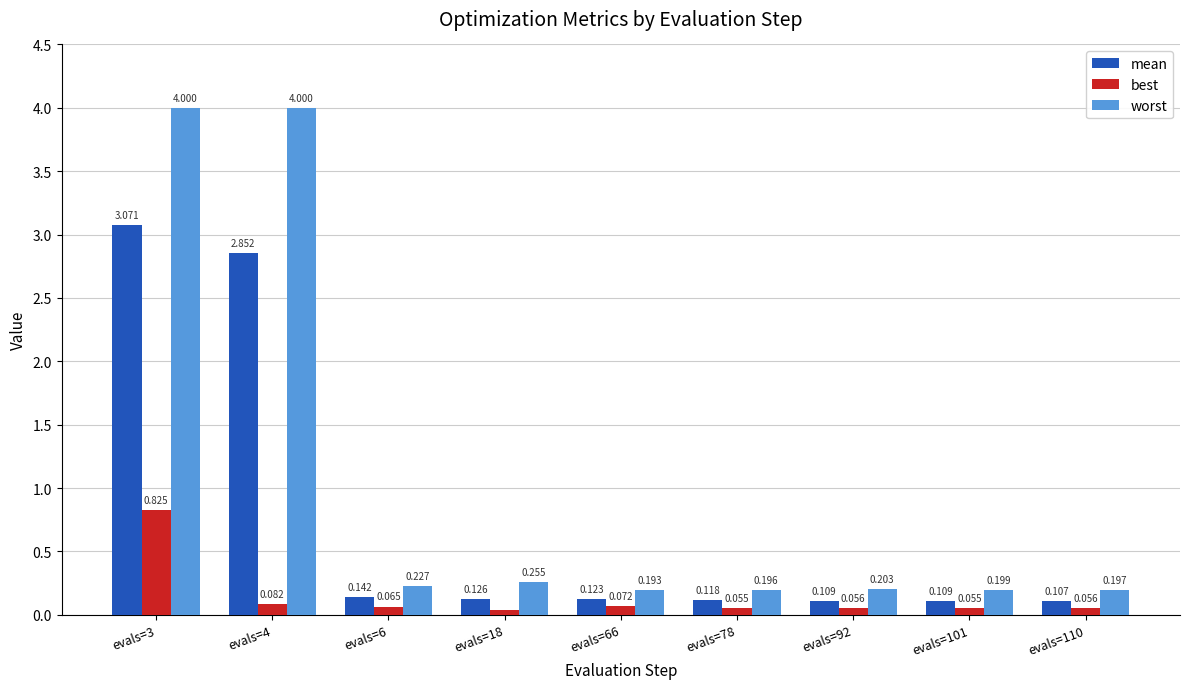

What is the difference between the maximum and second lowest values in the worst series?

3.8